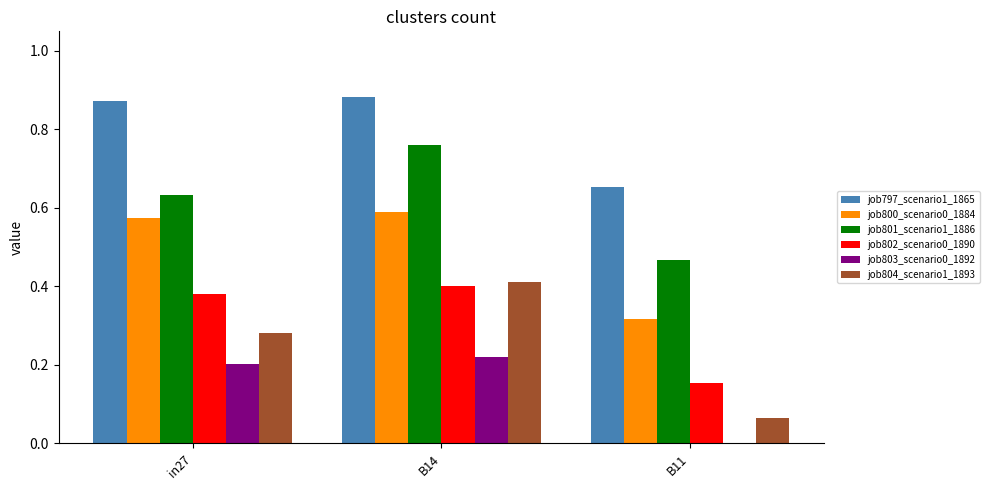

What is the sum of the job797_scenario1_1865 values at B11 and in27?

1.5